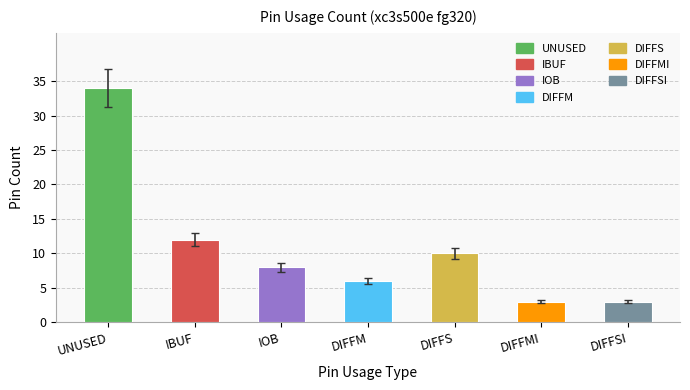

What is the value of the UNUSED bar at the 1st from the left?

34